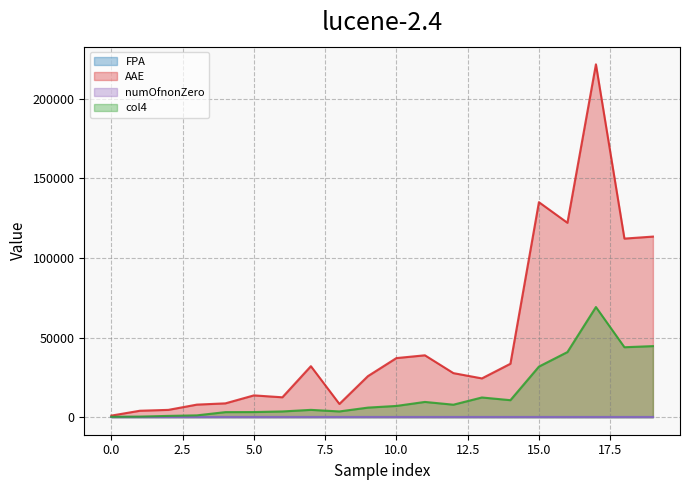

Which category has the highest value in the col4 series?

17